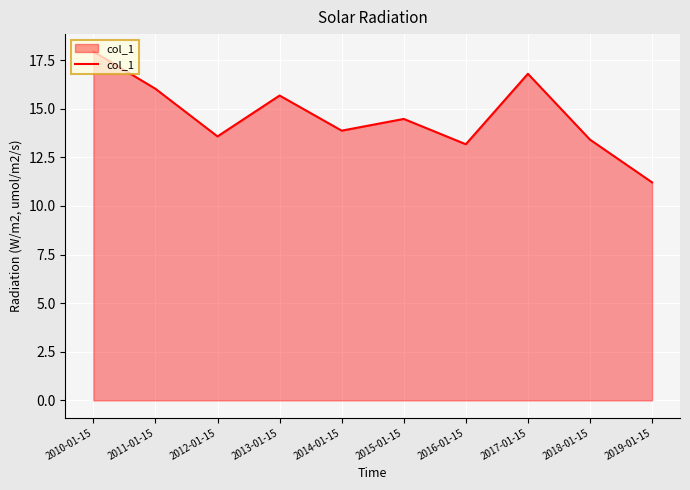

What value does the data have at 2014-01-15?

13.9